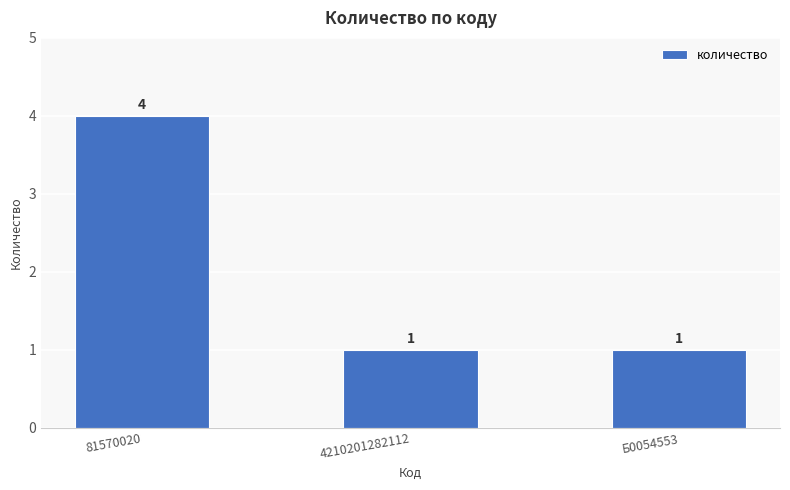

What is the greatest value displayed?

4